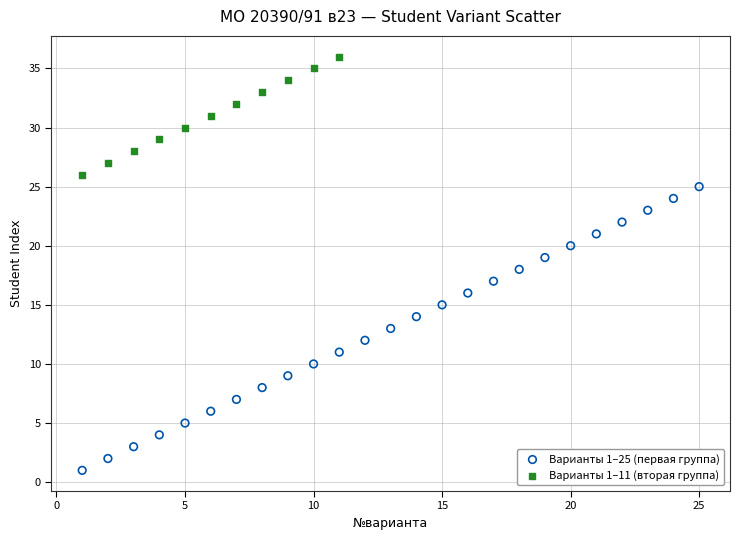

What are all the series names shown in the legend?

Варианты 1–25 (первая группа), Варианты 1–11 (вторая группа)